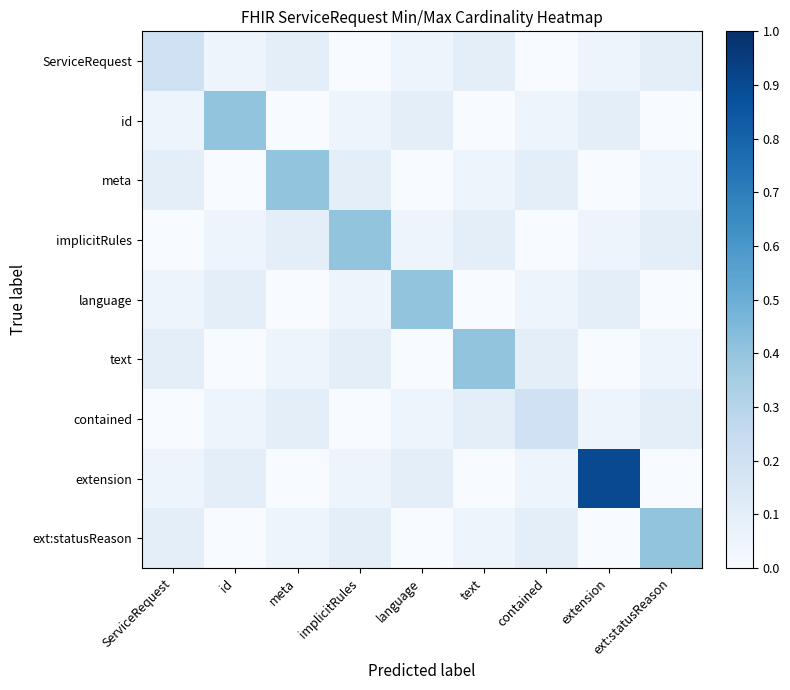

Reading left to right, list all the values displayed in this chart.

ServiceRequest: ServiceRequest=0.2	id=0.1	meta=0.1	implicitRules=0.0	language=0.1	text=0.1	contained=0.0	extension=0.1	ext:statusReason=0.1
id: ServiceRequest=0.1	id=0.4	meta=0.0	implicitRules=0.1	language=0.1	text=0.0	contained=0.1	extension=0.1	ext:statusReason=0.0
meta: ServiceRequest=0.1	id=0.0	meta=0.4	implicitRules=0.1	language=0.0	text=0.1	contained=0.1	extension=0.0	ext:statusReason=0.1
implicitRules: ServiceRequest=0.0	id=0.1	meta=0.1	implicitRules=0.4	language=0.1	text=0.1	contained=0.0	extension=0.1	ext:statusReason=0.1
language: ServiceRequest=0.1	id=0.1	meta=0.0	implicitRules=0.1	language=0.4	text=0.0	contained=0.1	extension=0.1	ext:statusReason=0.0
text: ServiceRequest=0.1	id=0.0	meta=0.1	implicitRules=0.1	language=0.0	text=0.4	contained=0.1	extension=0.0	ext:statusReason=0.1
contained: ServiceRequest=0.0	id=0.1	meta=0.1	implicitRules=0.0	language=0.1	text=0.1	contained=0.2	extension=0.1	ext:statusReason=0.1
extension: ServiceRequest=0.1	id=0.1	meta=0.0	implicitRules=0.1	language=0.1	text=0.0	contained=0.1	extension=0.9	ext:statusReason=0.0
ext:statusReason: ServiceRequest=0.1	id=0.0	meta=0.1	implicitRules=0.1	language=0.0	text=0.1	contained=0.1	extension=0.0	ext:statusReason=0.4